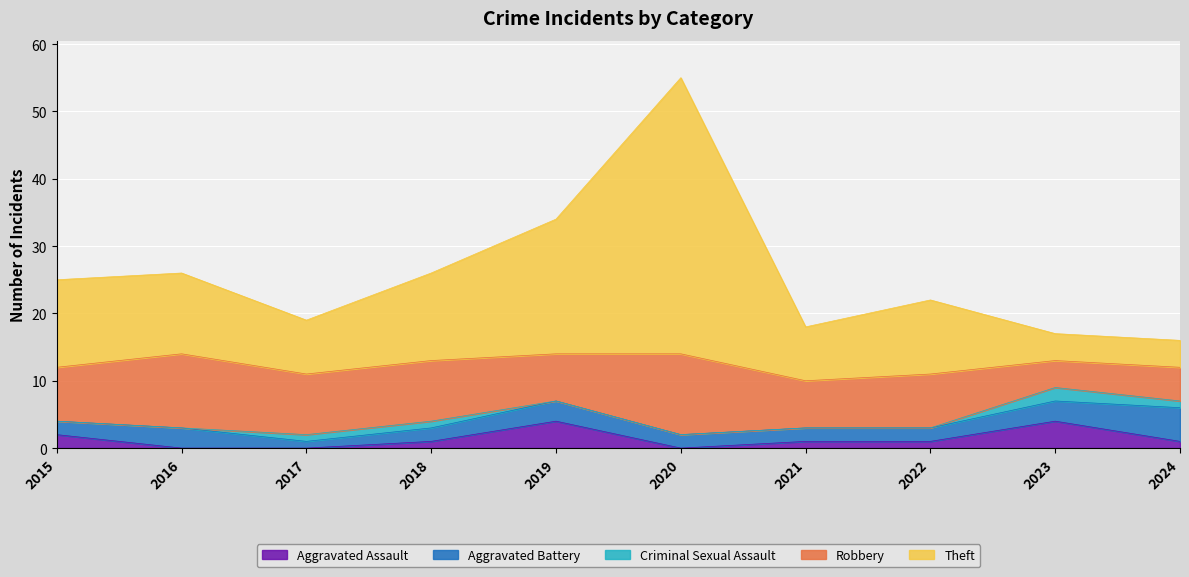

Is the value of Theft at 2021 greater than the value of Criminal Sexual Assault at 2022?

Yes